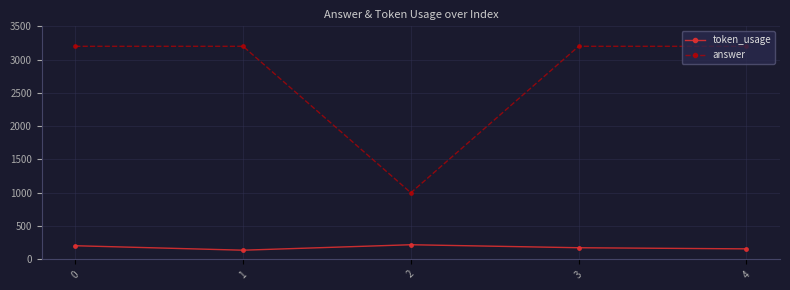

What are all the series names shown in the legend?

token_usage, answer